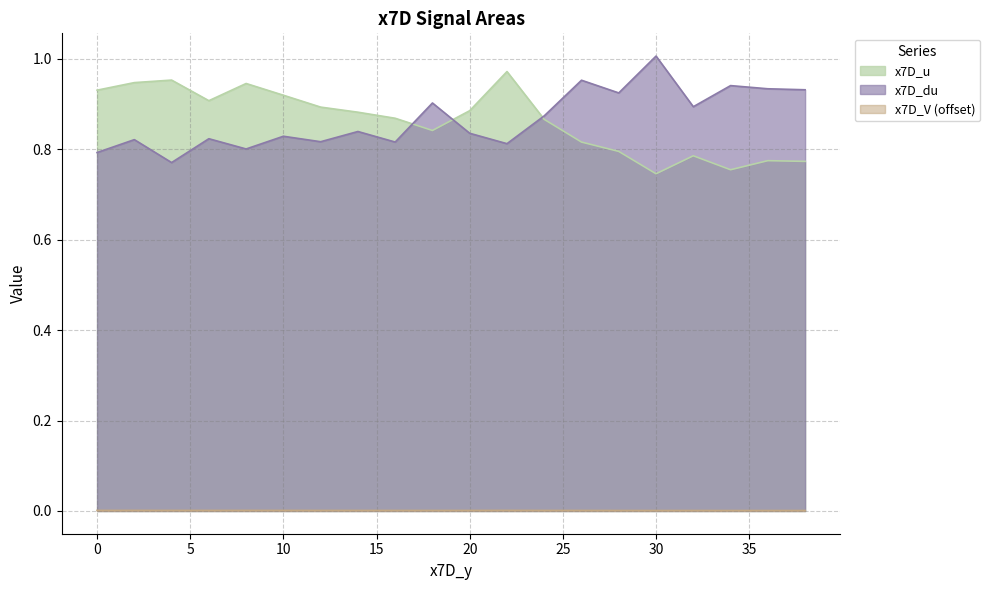

What is the difference between the maximum and minimum values in the x7D_u series?

0.2